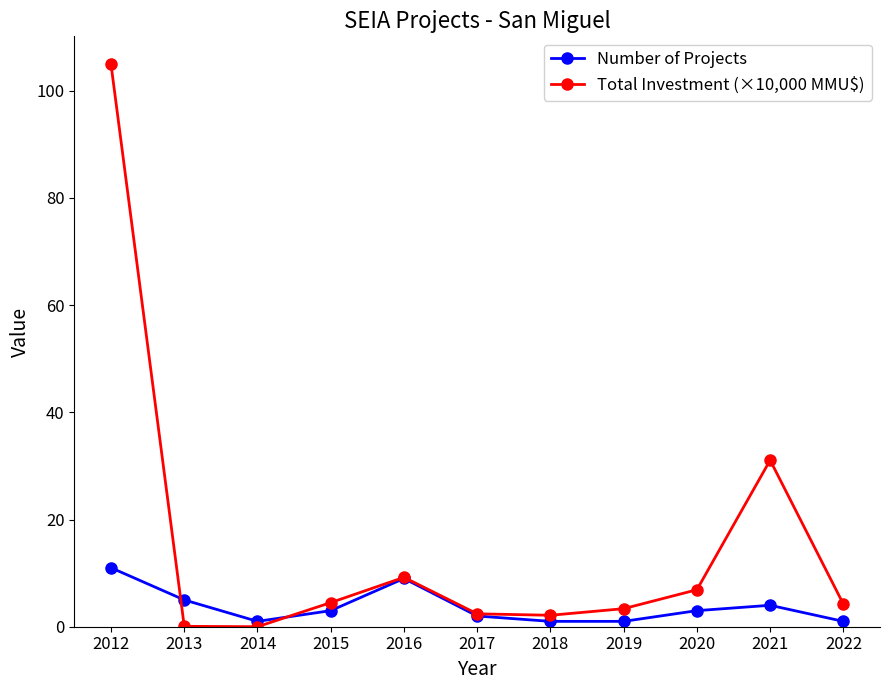

Which series has the largest range (max minus min)?

Total Investment (×10,000 MMU$)